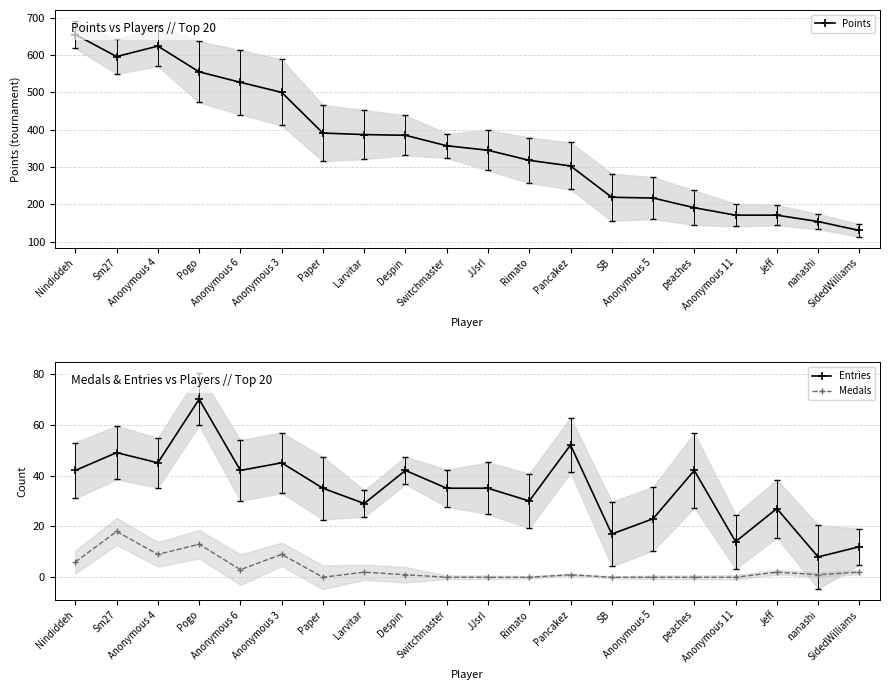

Between Paper and Larvitar, which is larger?

Paper